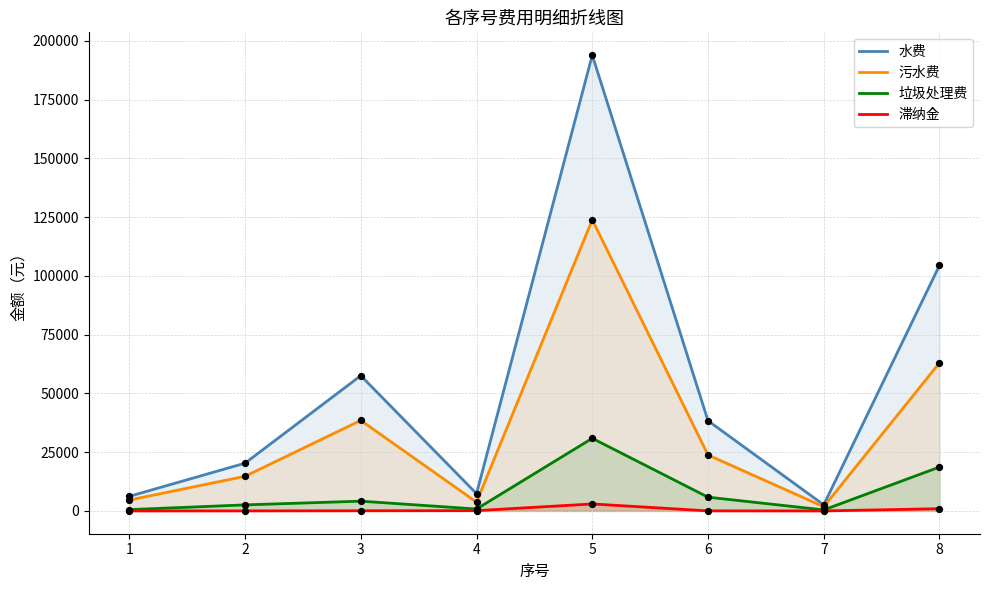

At how many categories does at least one series exceed 93679?

2